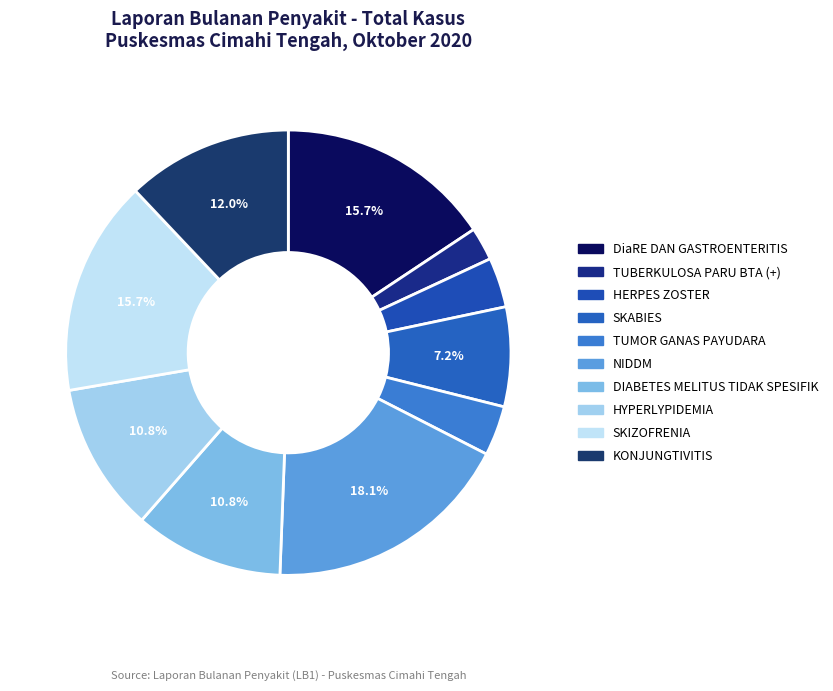

Does SKABIES account for over 50% of the chart?

No